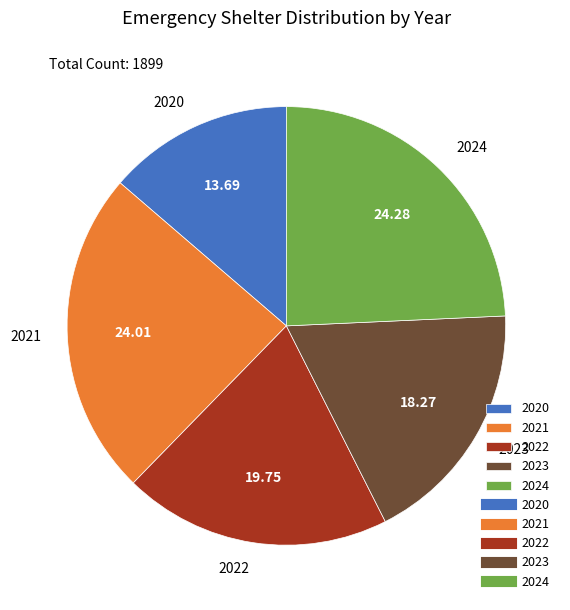

Approximately how many times larger is the value at 2024 compared to 2021?

1.0